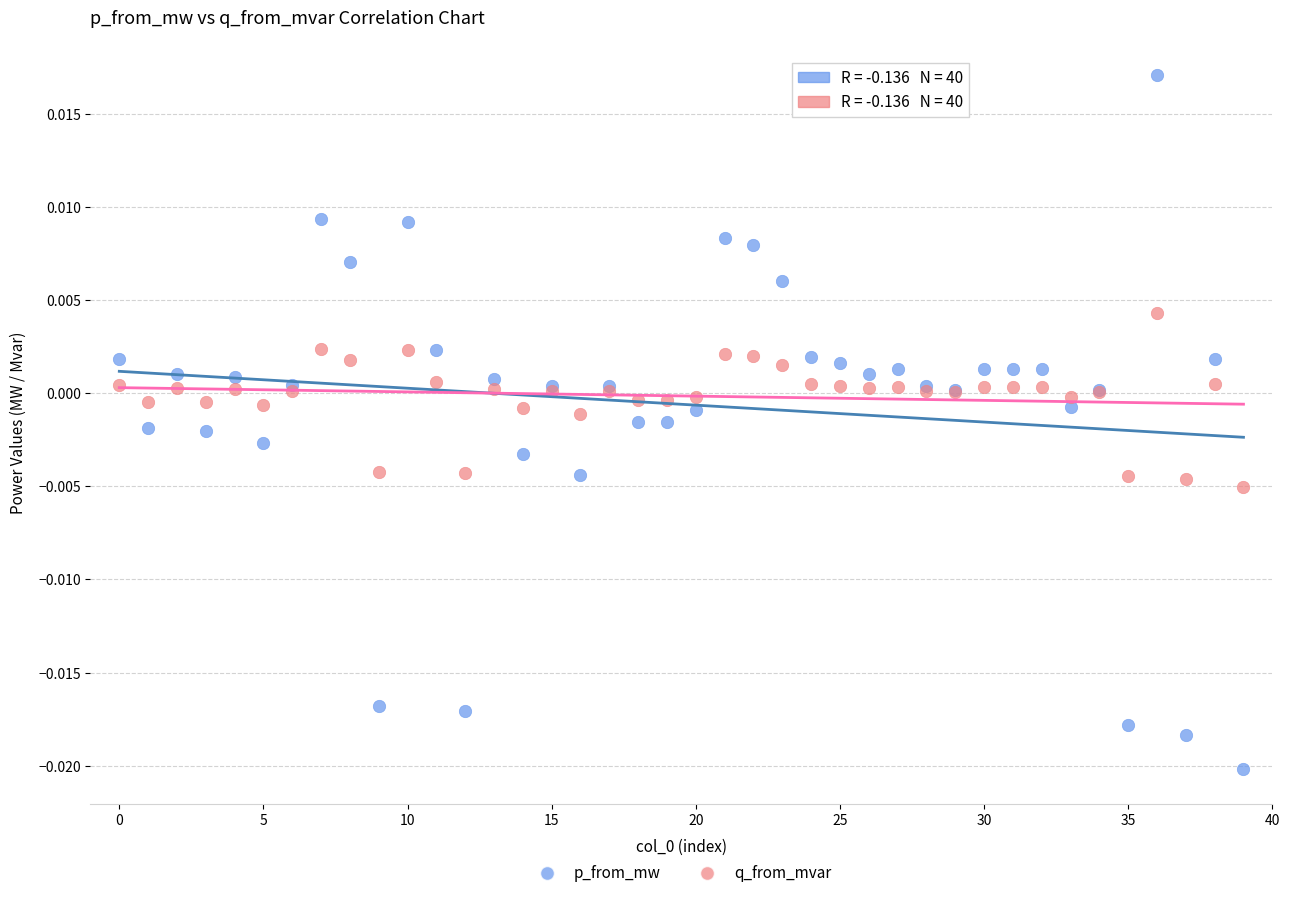

Which series contains the highest Y value?

p_from_mw